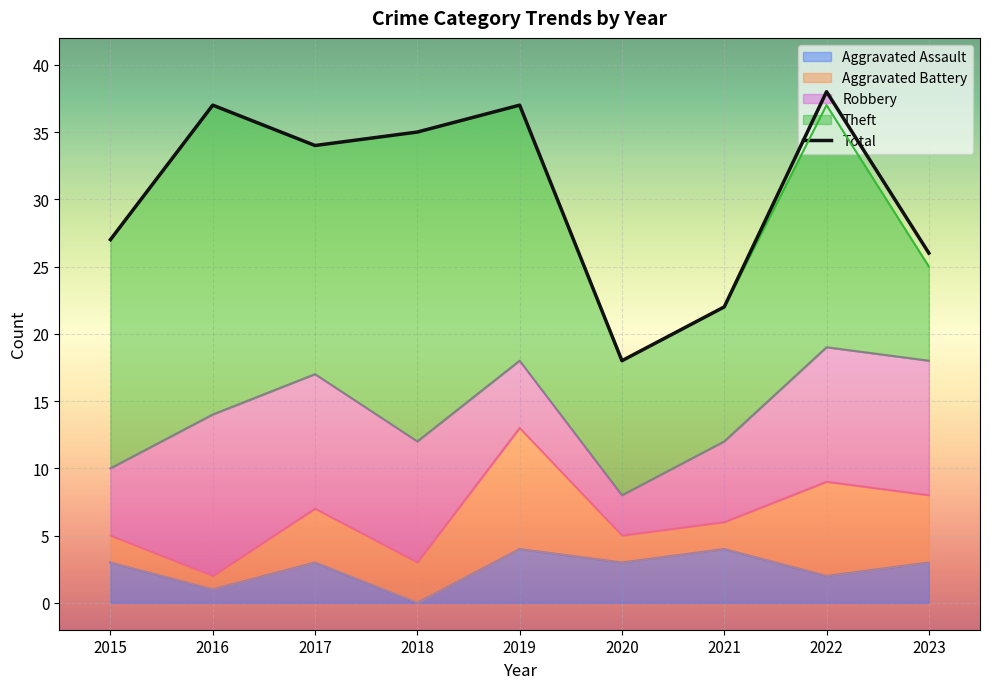

Rank the categories by value from lowest to highest.

2020, 2021, 2023, 2015, 2017, 2018, 2016, 2019, 2022